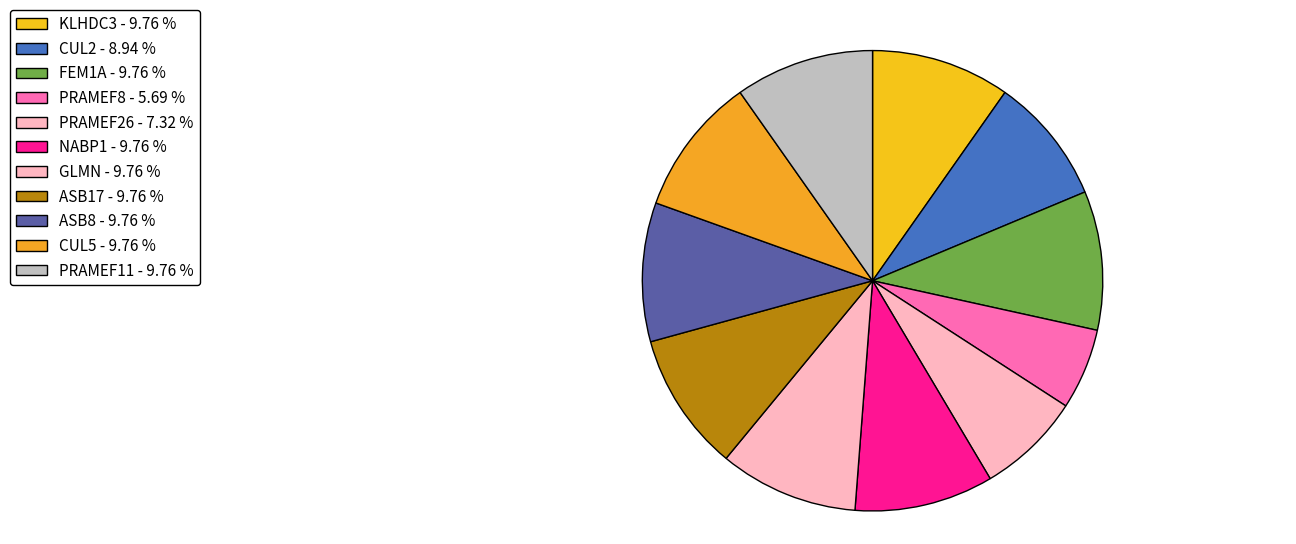

What is the smallest slice in the pie chart?

PRAMEF8